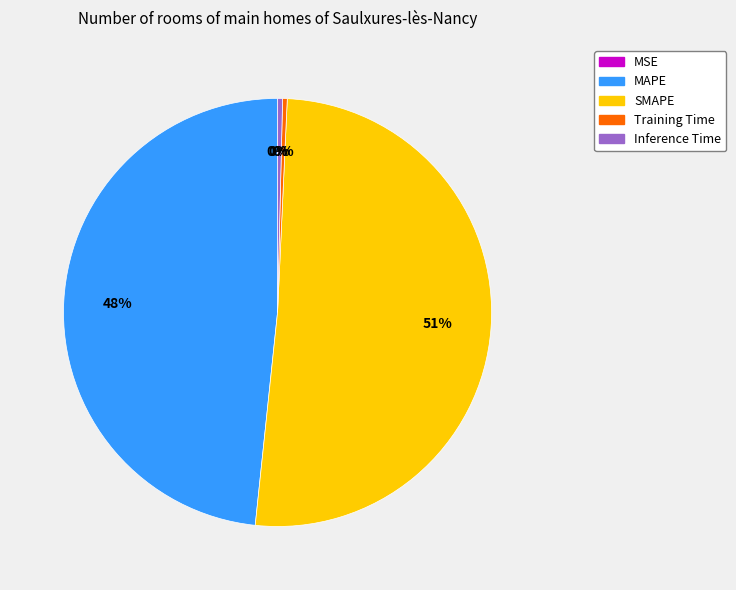

Between SMAPE and Training Time, which is larger?

SMAPE